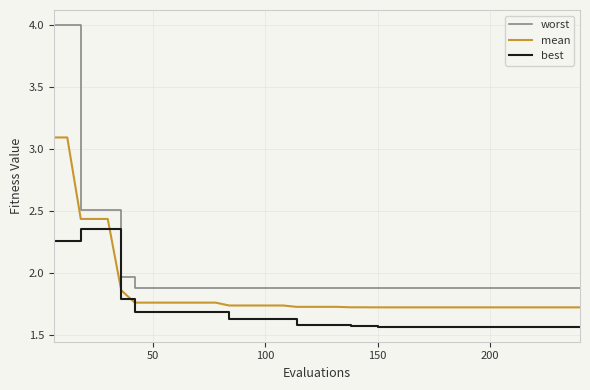

Rank the series by their maximum value, from highest to lowest.

worst, mean, best